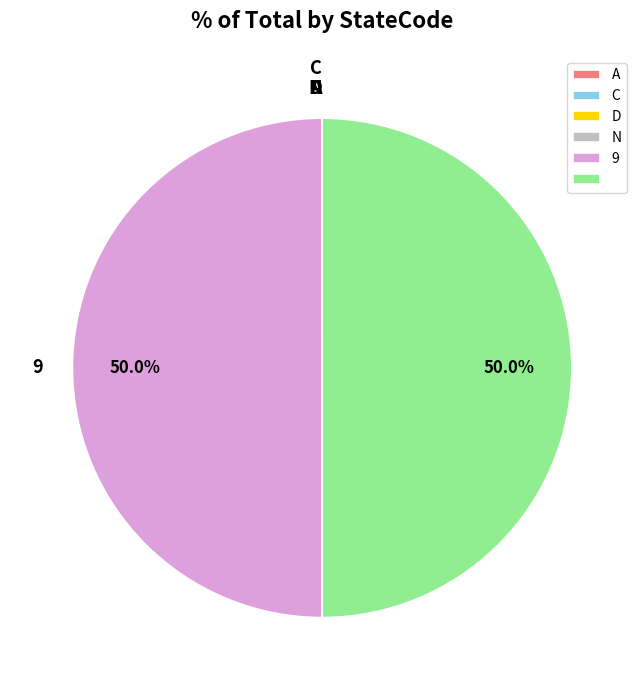

To the nearest percent, what is the average slice percentage?

17%